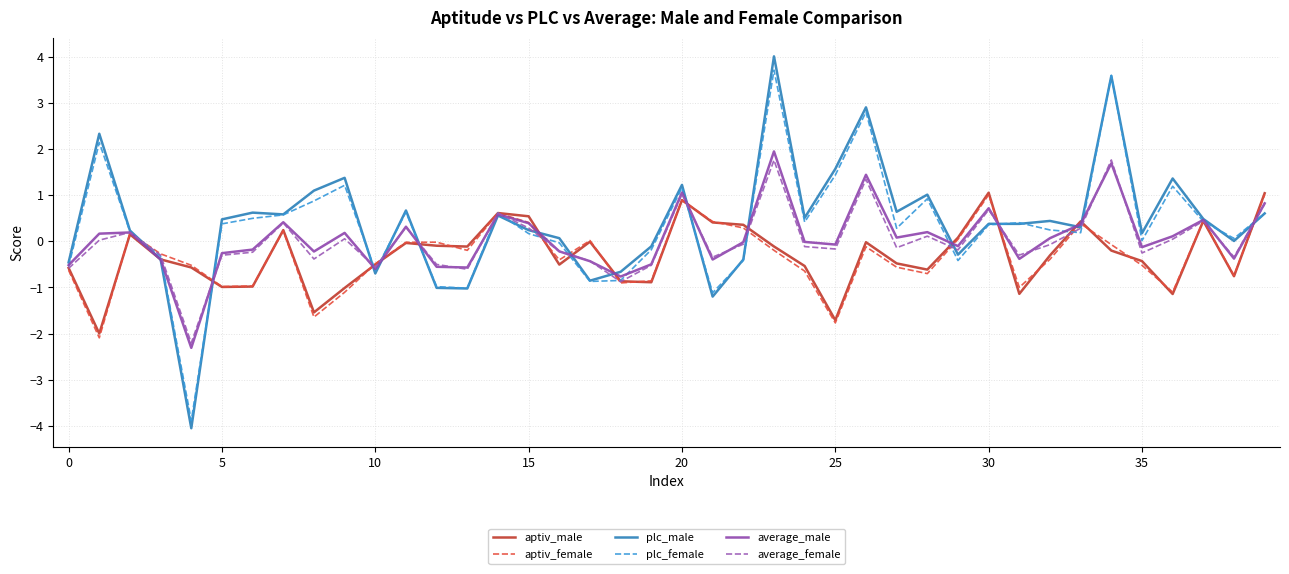

Which series has the largest range (max minus min)?

plc_male